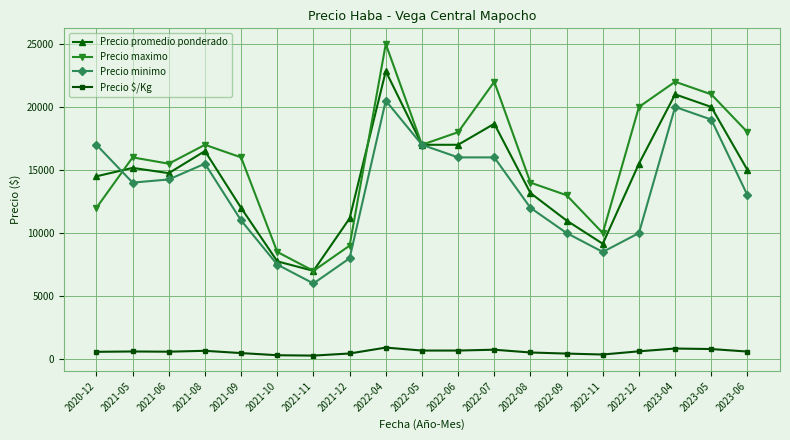

Rank the series by their maximum value, from highest to lowest.

Precio maximo, Precio promedio ponderado, Precio minimo, Precio $/Kg